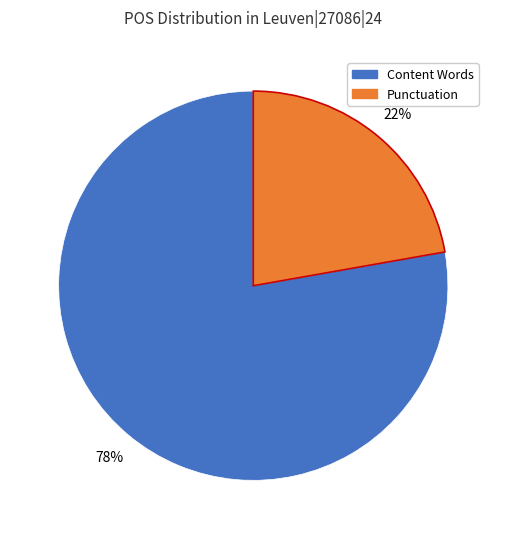

Is there a majority slice in this chart?

Yes